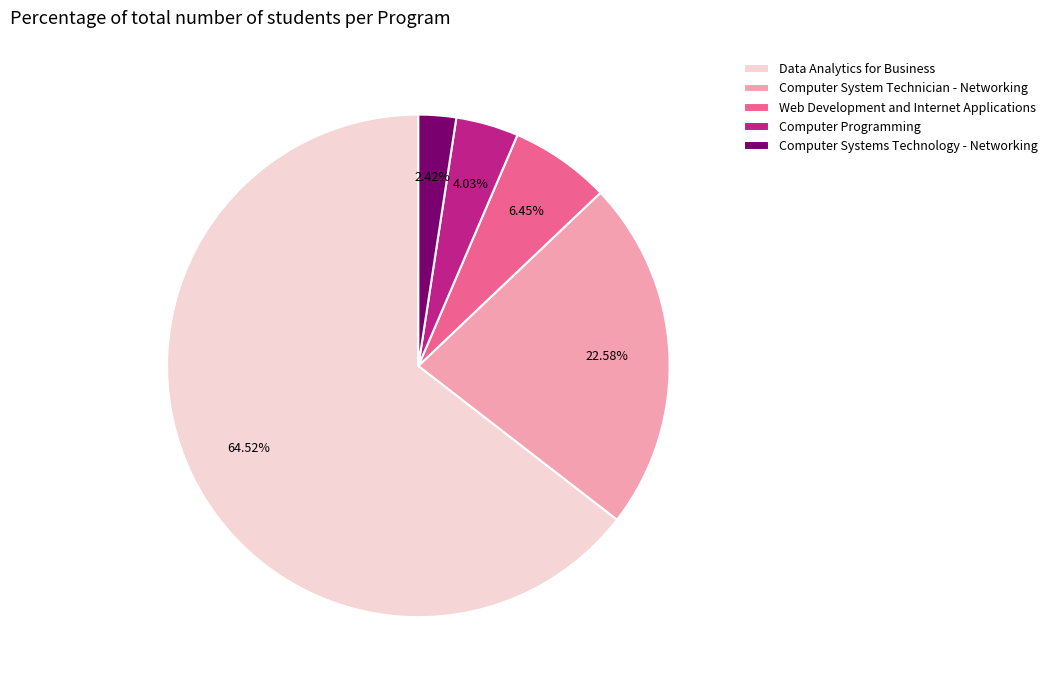

Between Computer Systems Technology - Networking and Data Analytics for Business, which is larger?

Data Analytics for Business